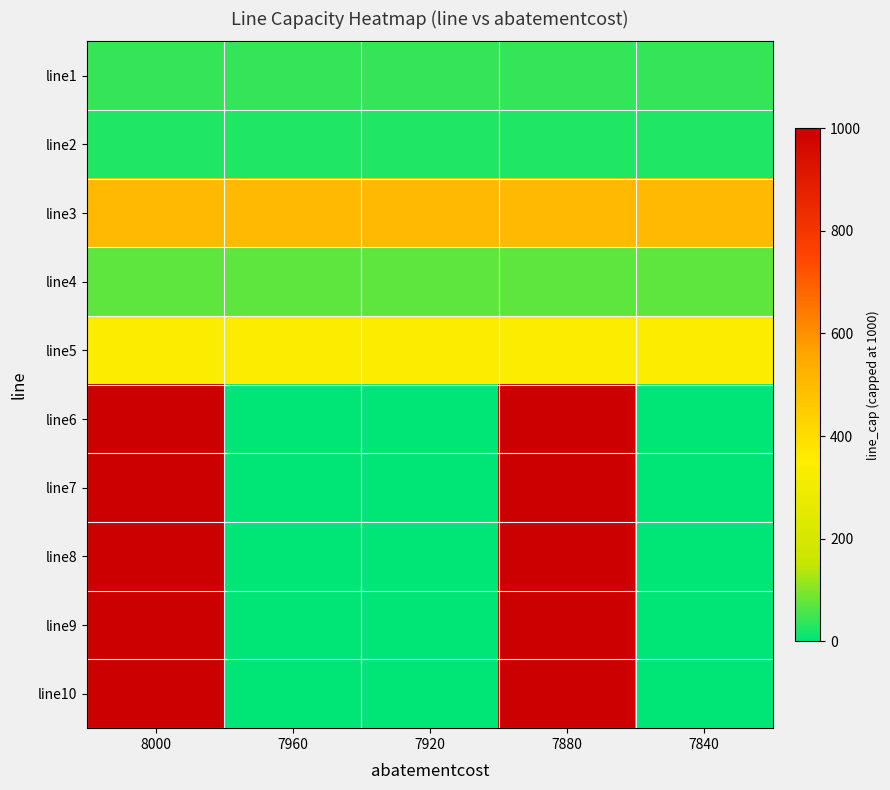

Which label corresponds to the smallest value in the chart?

7960